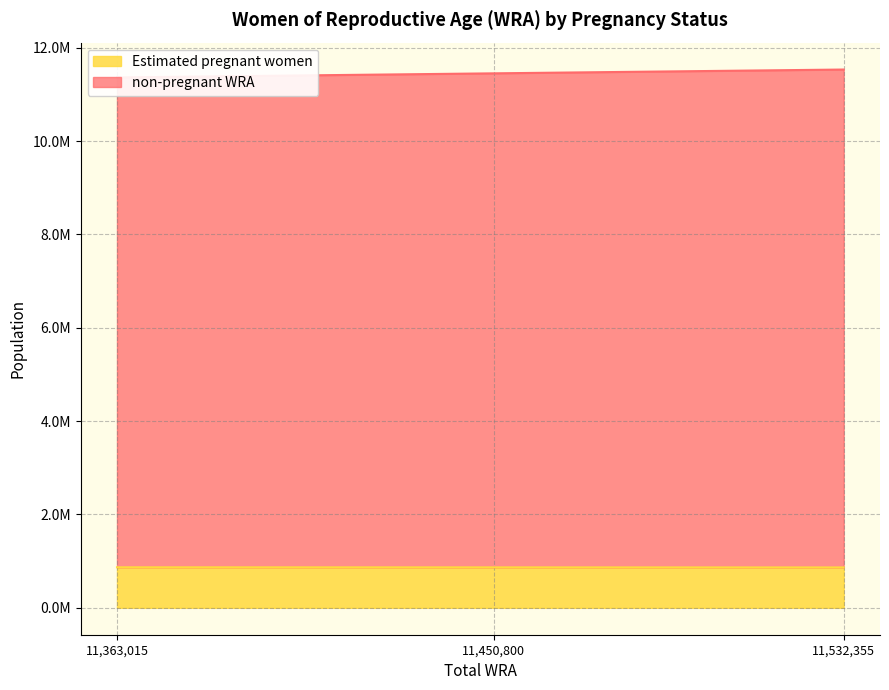

Which series has the largest total across all categories?

non-pregnant WRA